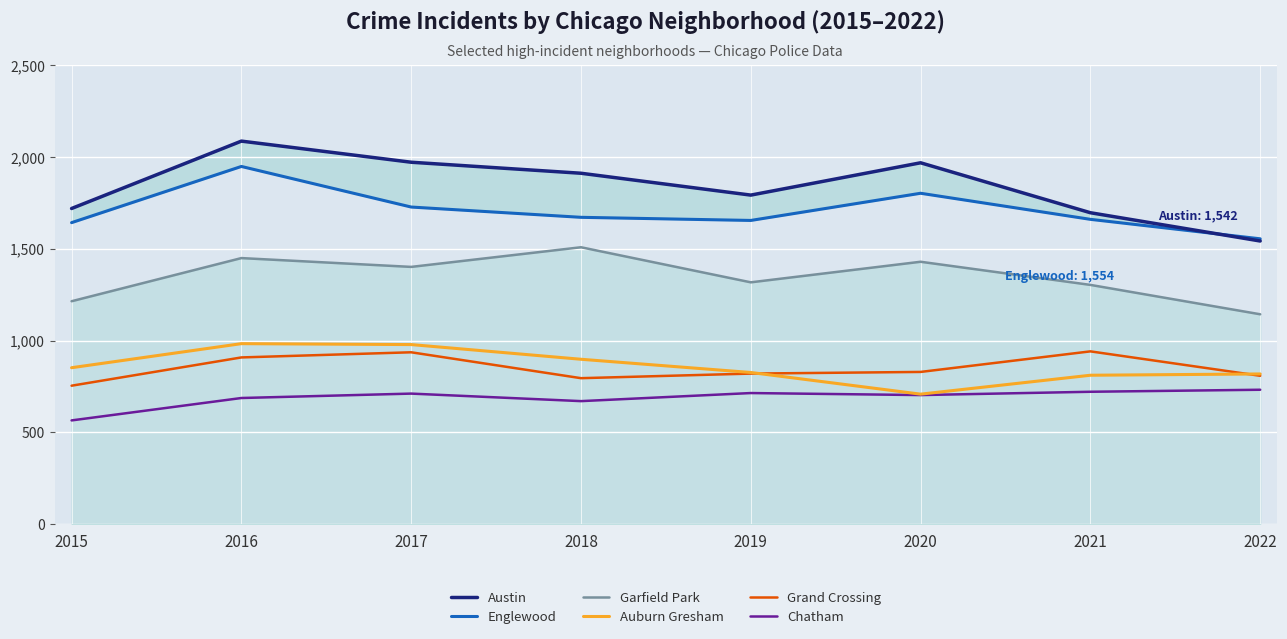

Rank the series at 2016 from lowest to highest value.

Chatham, Grand Crossing, Auburn Gresham, Garfield Park, Englewood, Austin